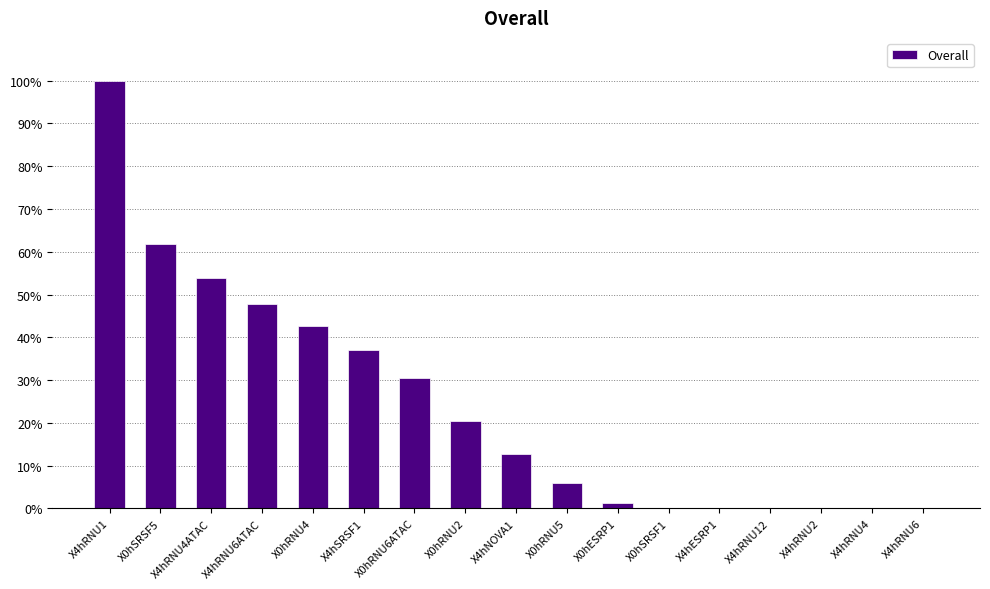

Which category has the highest value across all series?

X4hRNU1